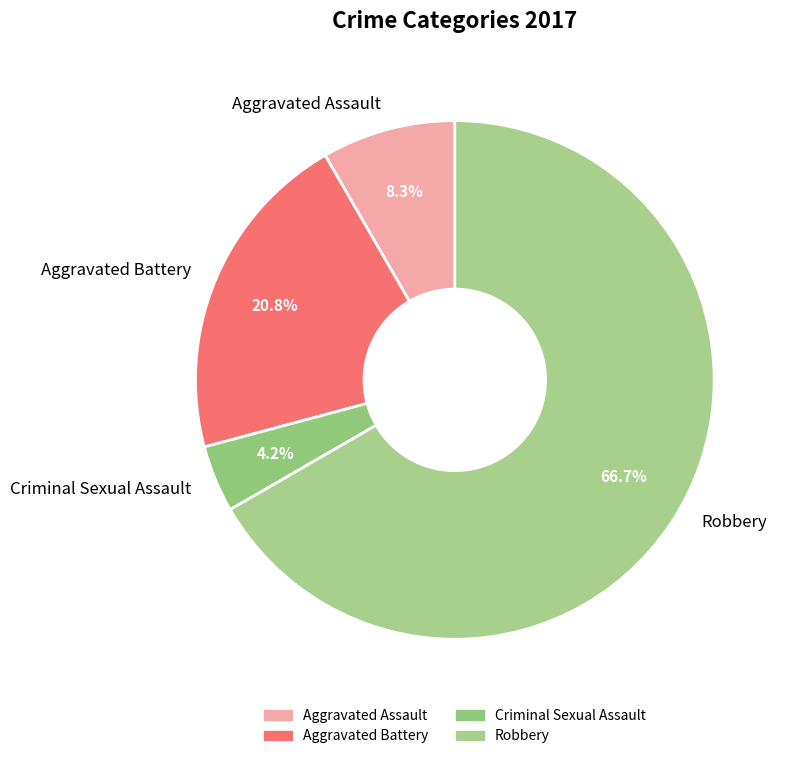

Between Criminal Sexual Assault and Aggravated Assault, which is larger?

Aggravated Assault